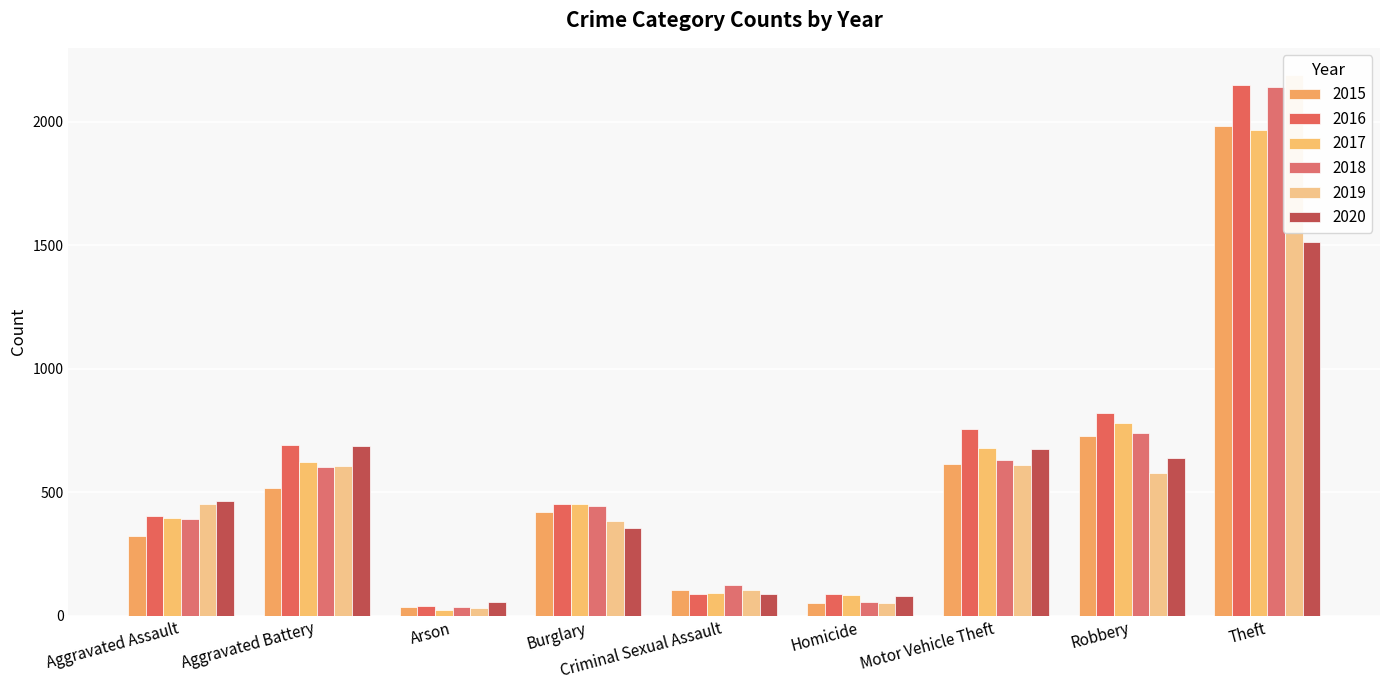

What is the sum of all 2015 values?

4770